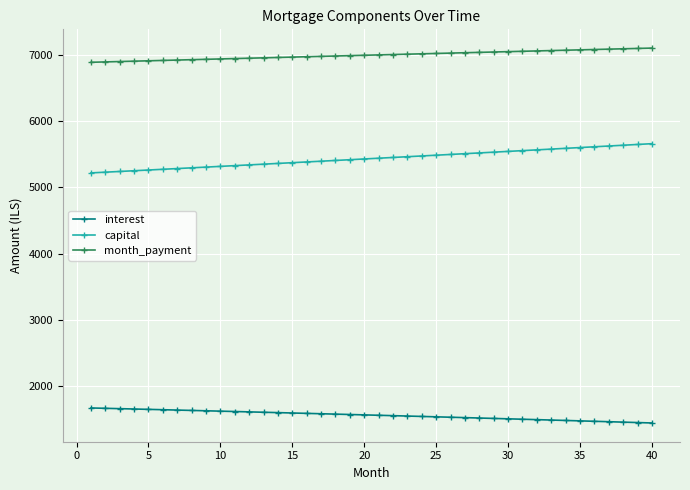

What is the value of the capital point at the 21st from the left?

5441.0